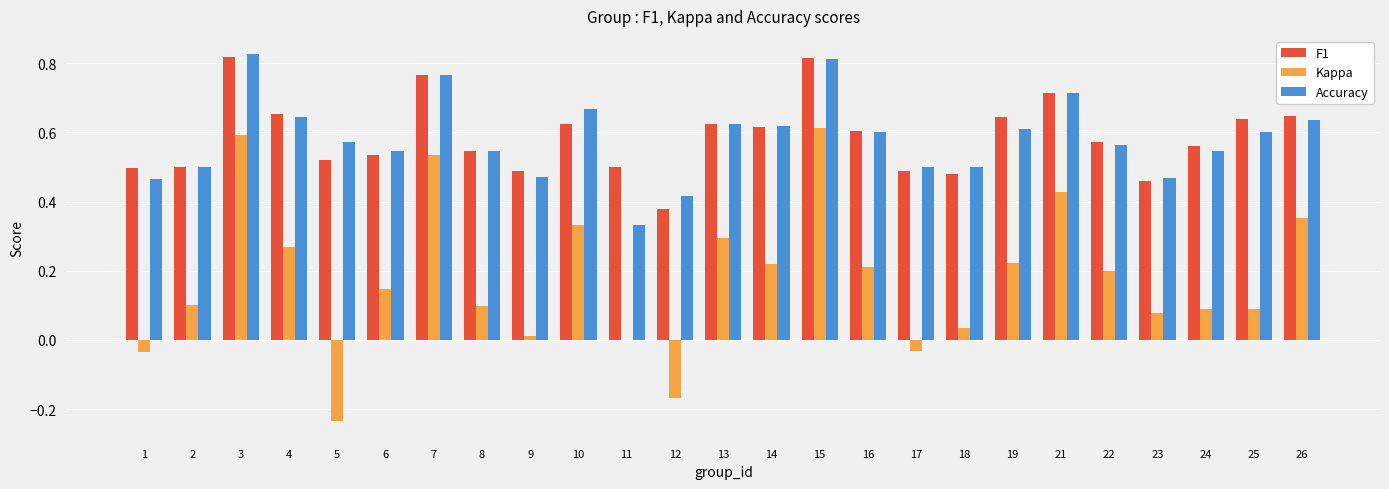

What is the total value across all series at 1?

0.9